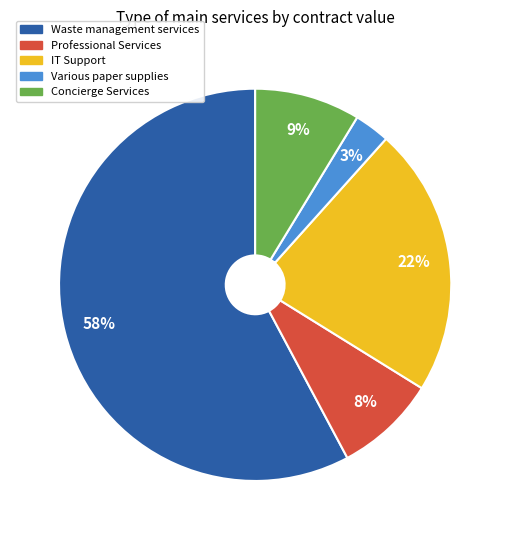

Which has a higher value, Waste management services or IT Support?

Waste management services